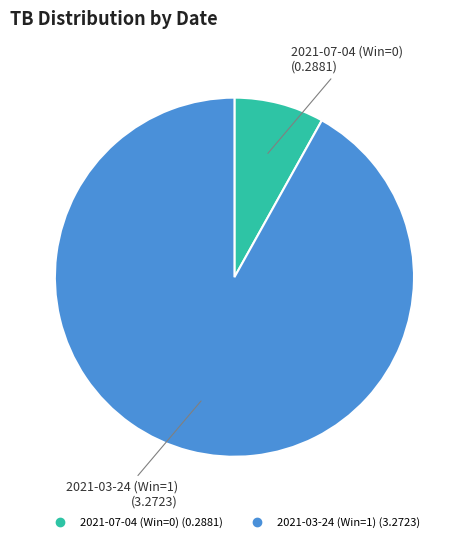

Is it true that 2021-07-04 (Win=0) is 8% of the pie?

True